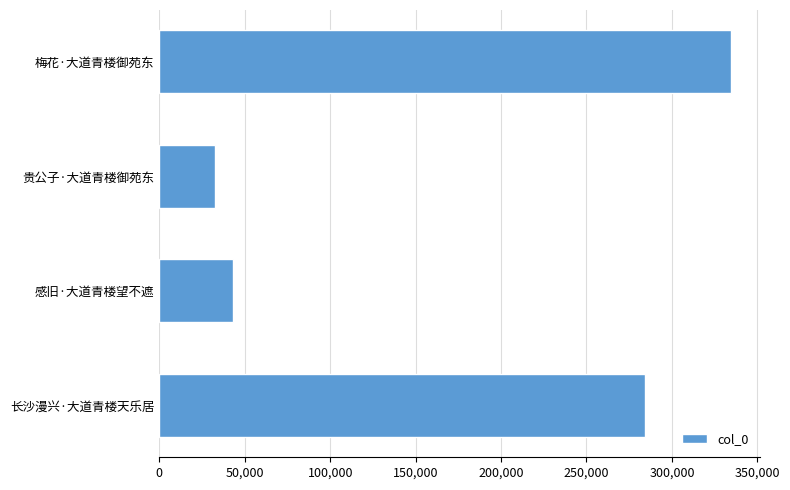

How many series are shown in this chart?

1